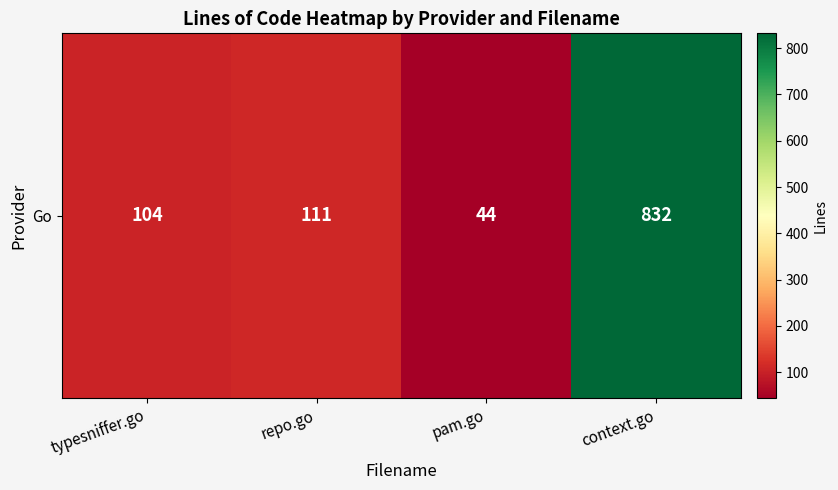

Is it true that the value at typesniffer.go is 104?

True